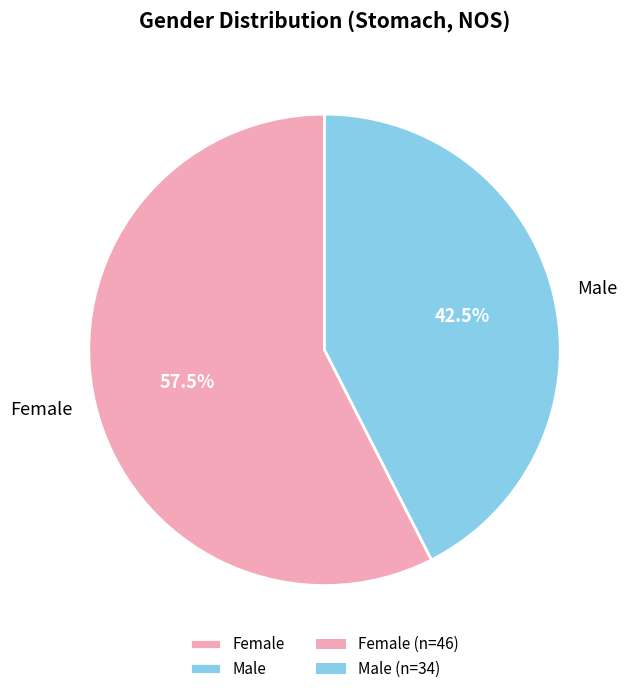

Rank the categories by value from lowest to highest.

Male, Female